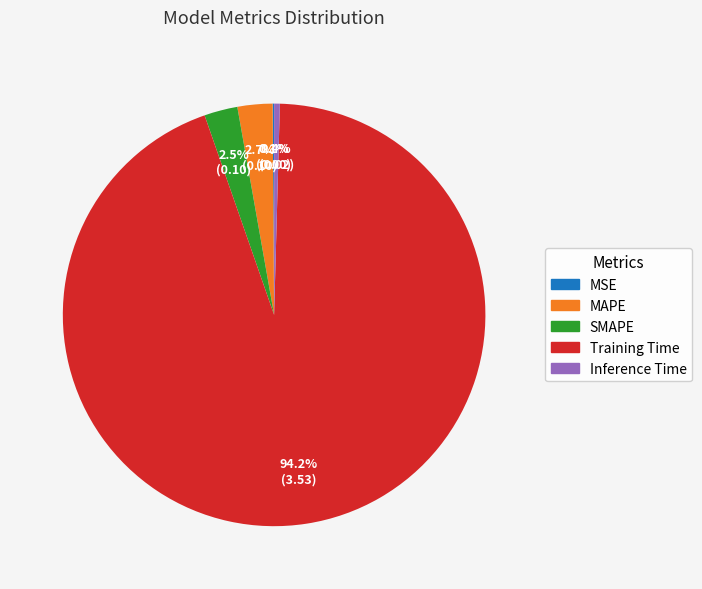

Between SMAPE and Inference Time, which is larger?

SMAPE